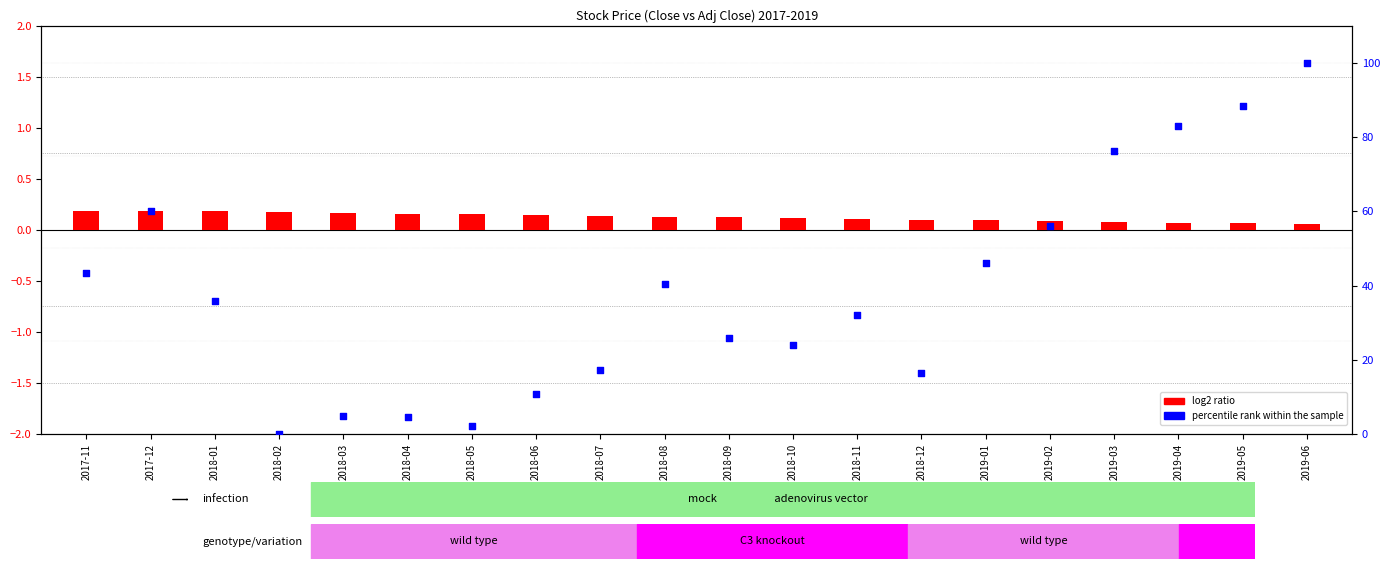

At how many categories does at least one series exceed 19?

13